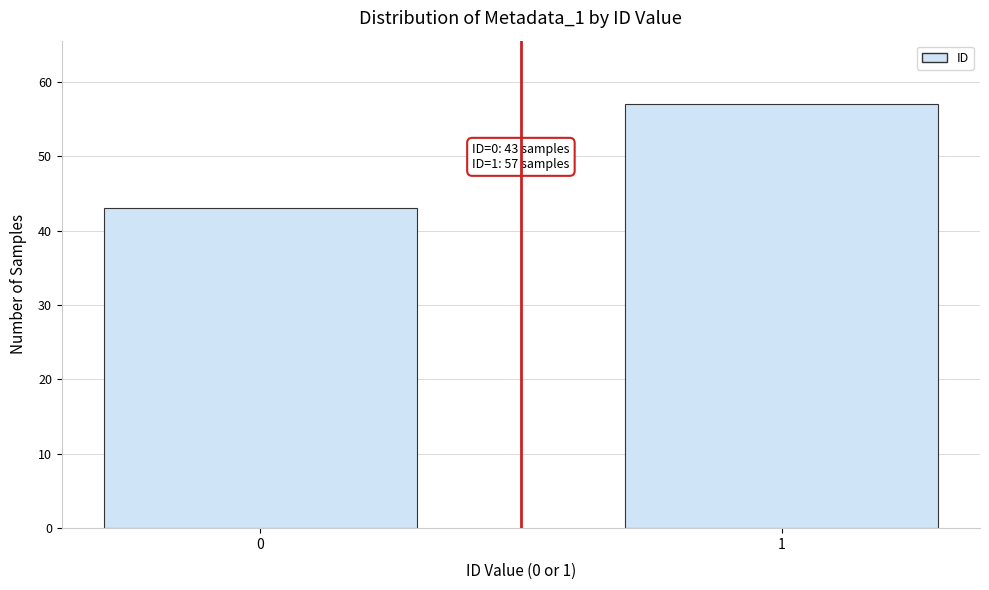

Reading right to left, what are all the values shown in this chart?

57	43